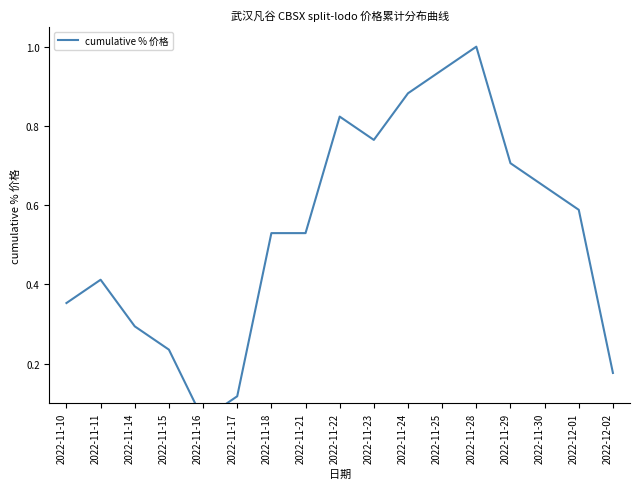

The chart shows a value of 0.2 at 2022-12-02. True or false?

True